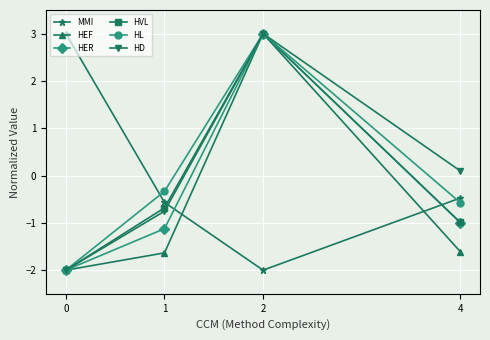

What is the smallest value displayed?

-2.0